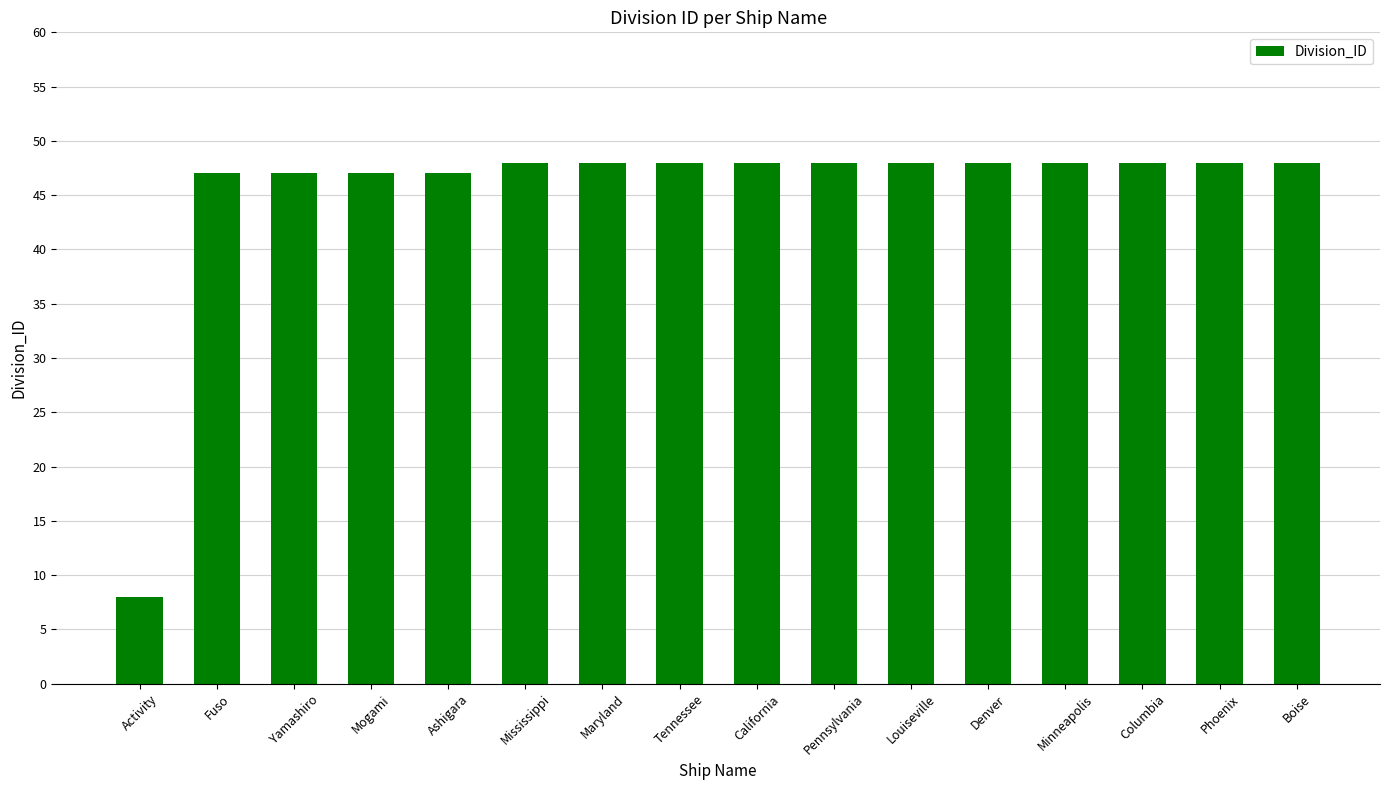

Does the chart contain any negative values?

No